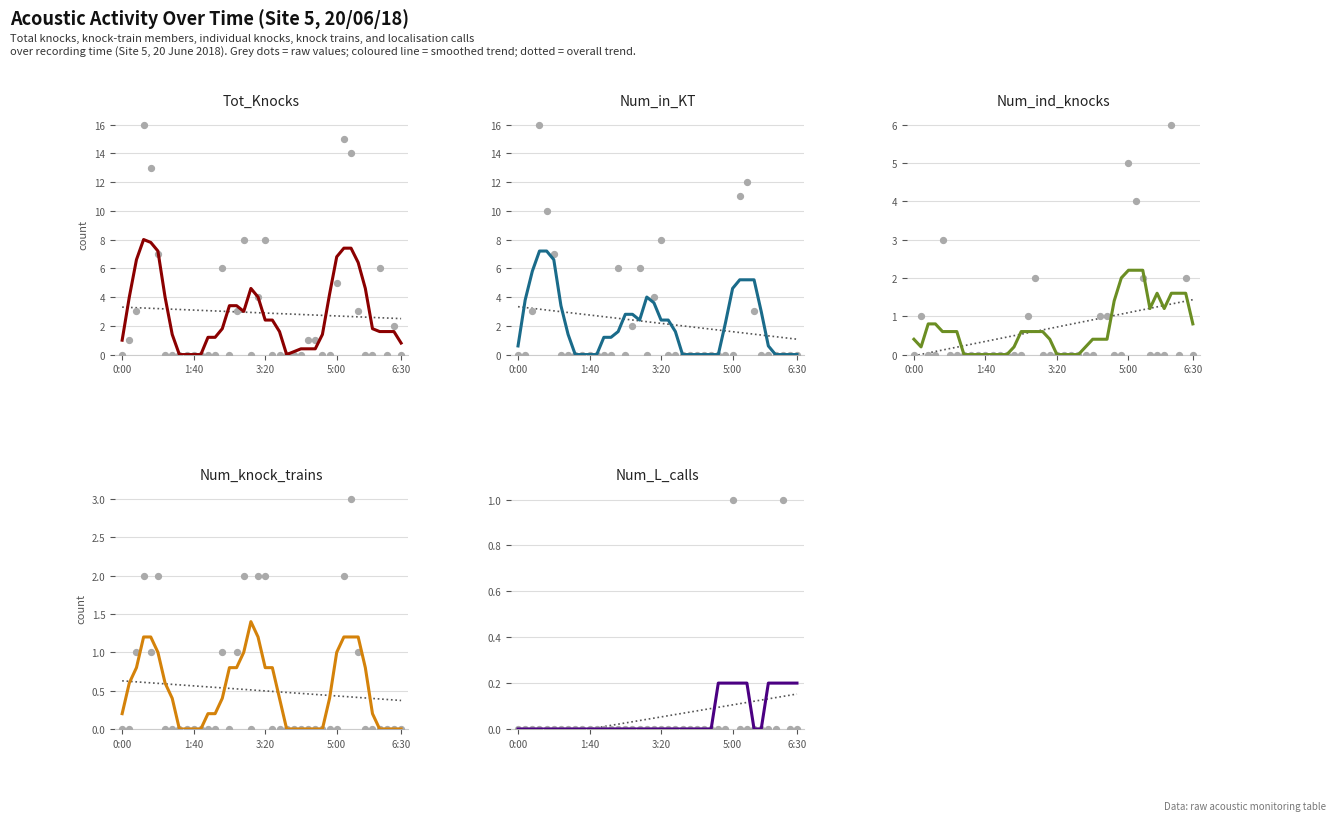

Which series reaches the maximum Y coordinate?

Tot_Knocks